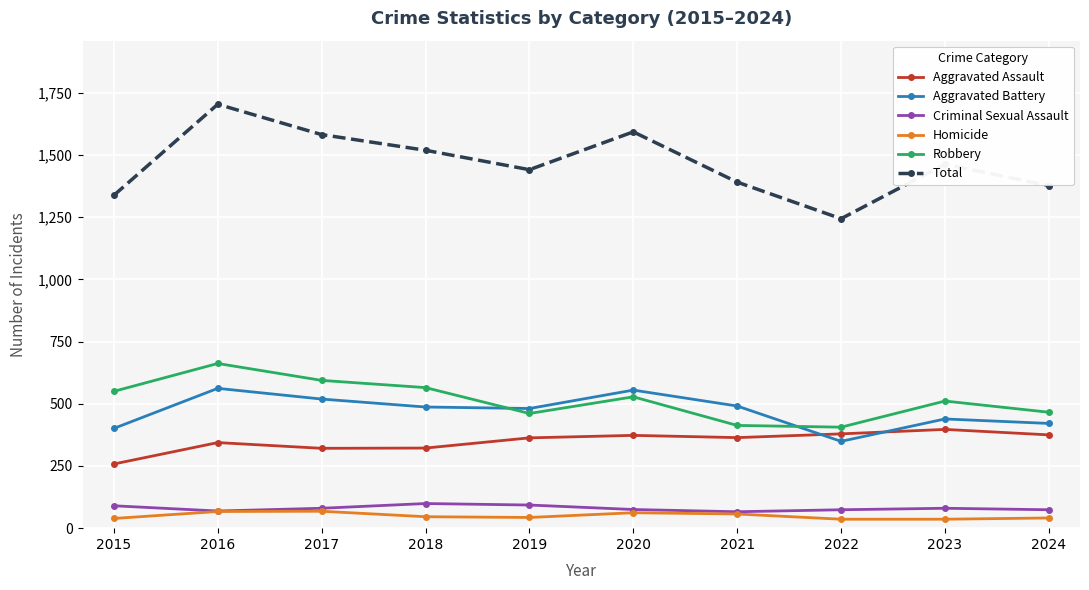

True or false: Total and Aggravated Battery intersect in this chart.

False